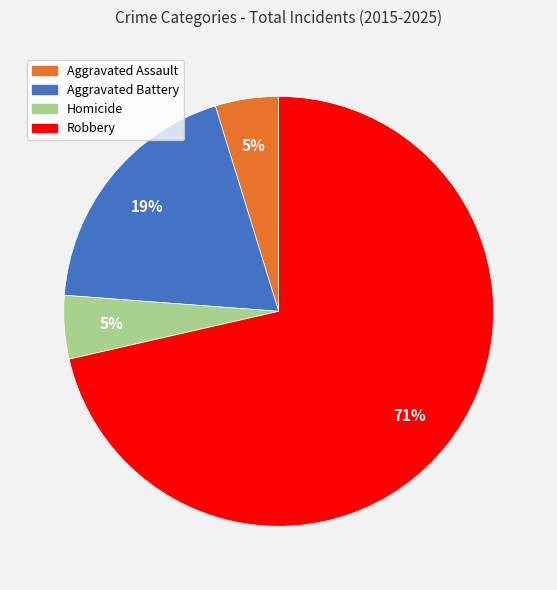

To the nearest percent, what percentage of the pie is Aggravated Assault?

5%